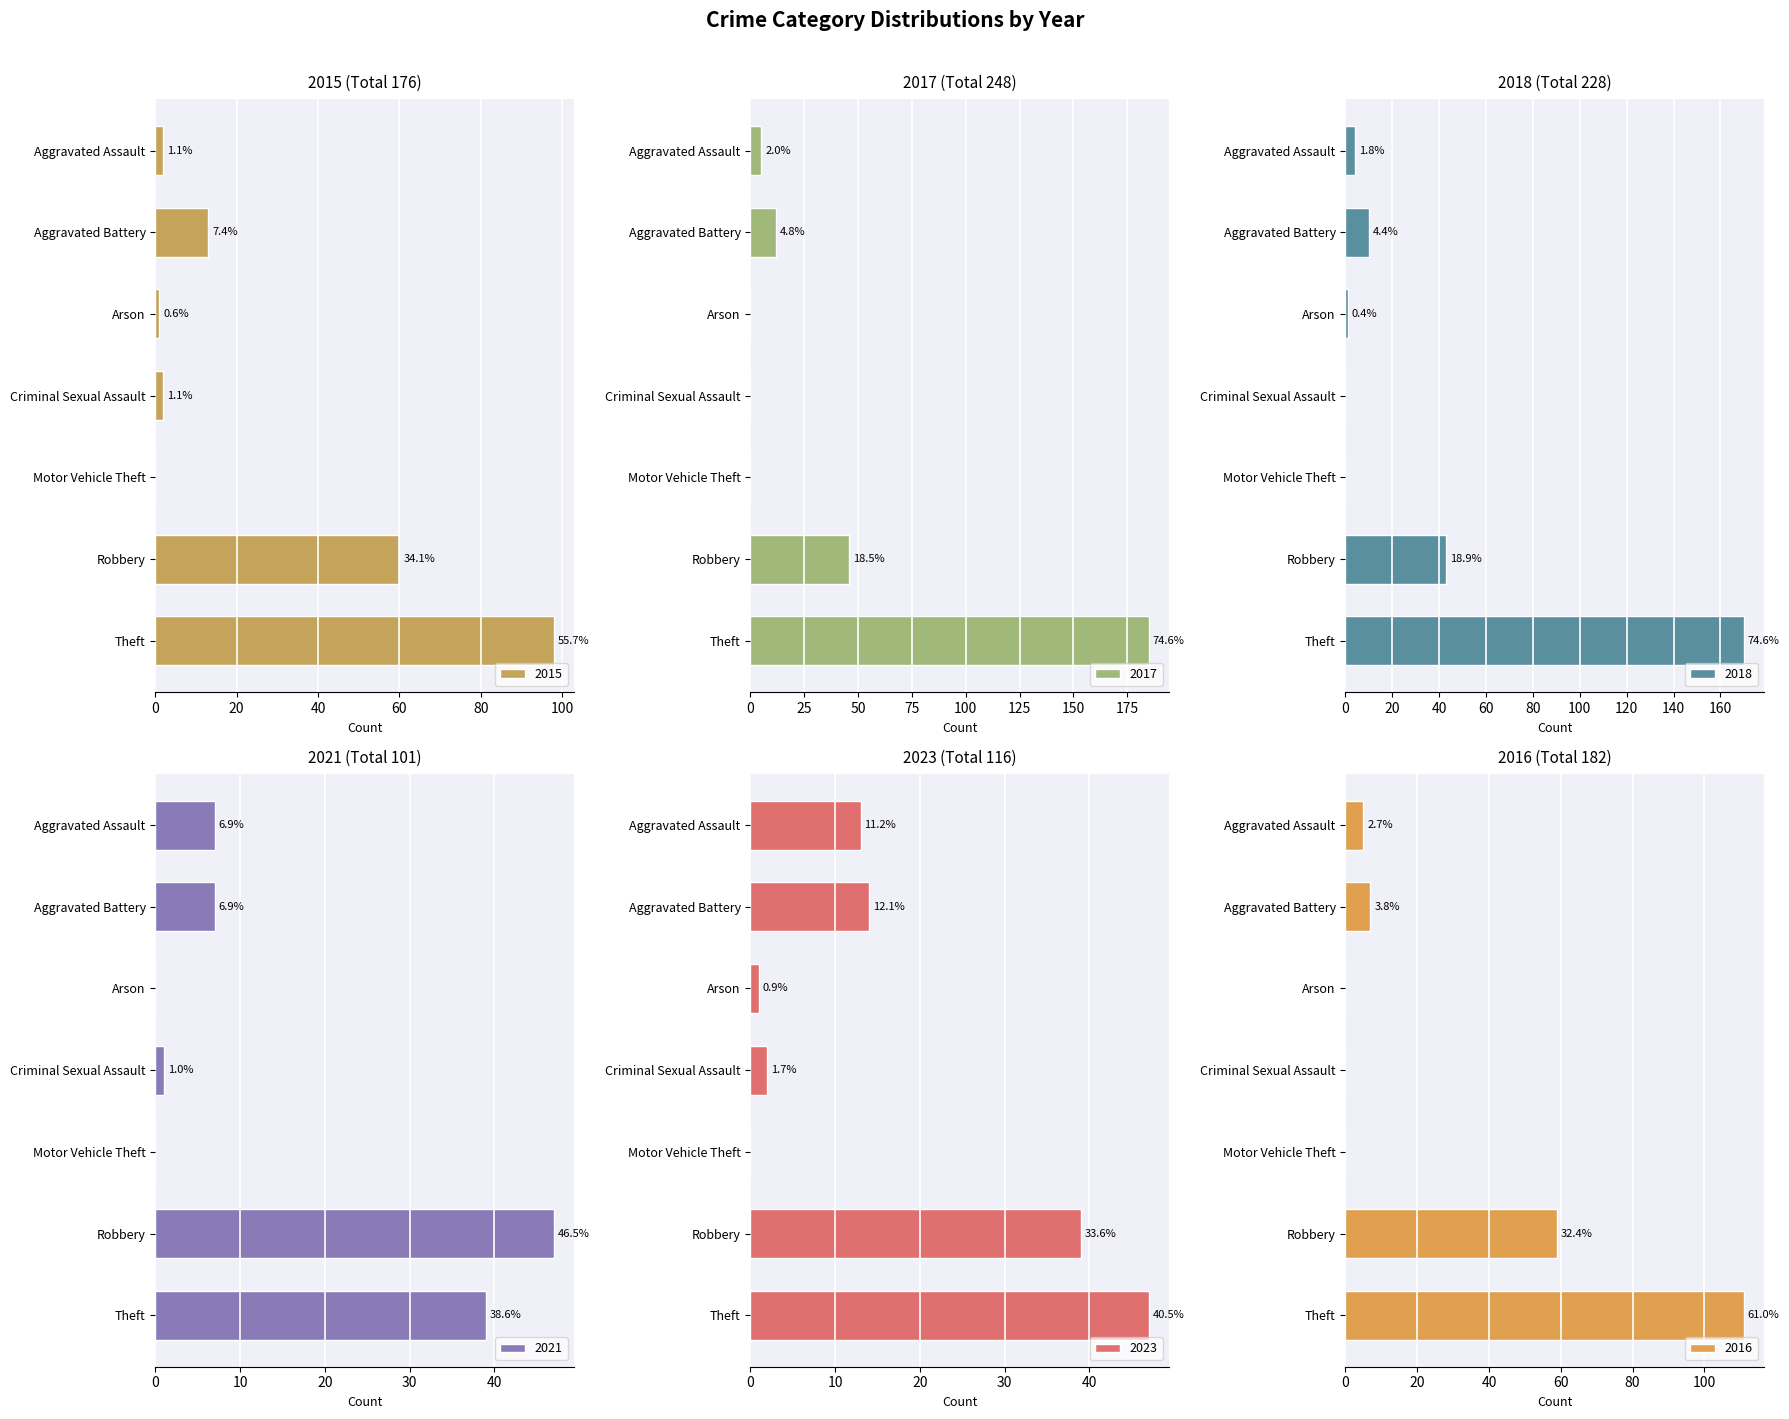

Which series changed the most between Motor Vehicle Theft and Theft?

2017